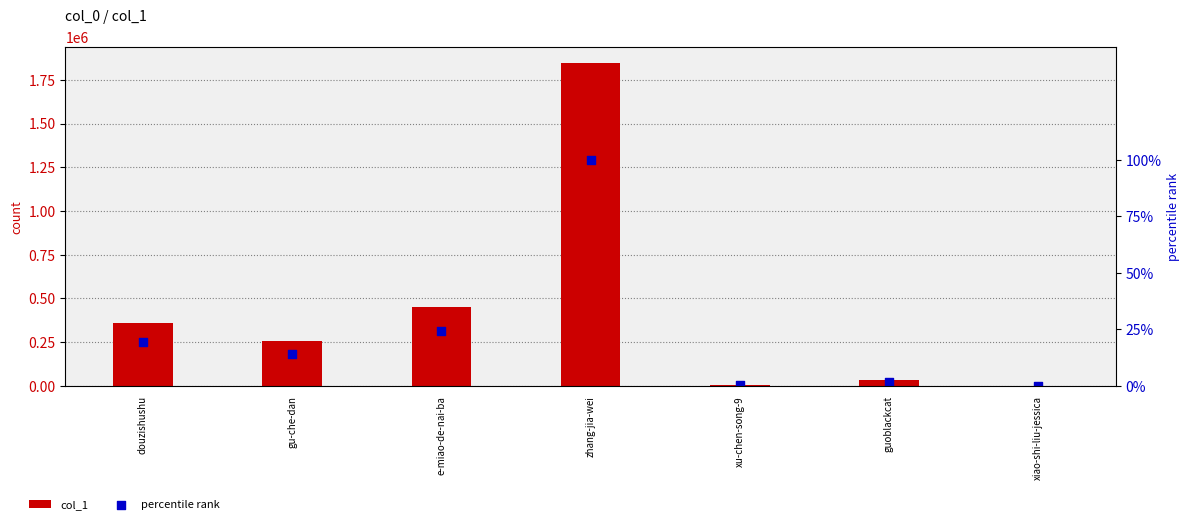

Which series reaches the maximum Y coordinate?

col_1